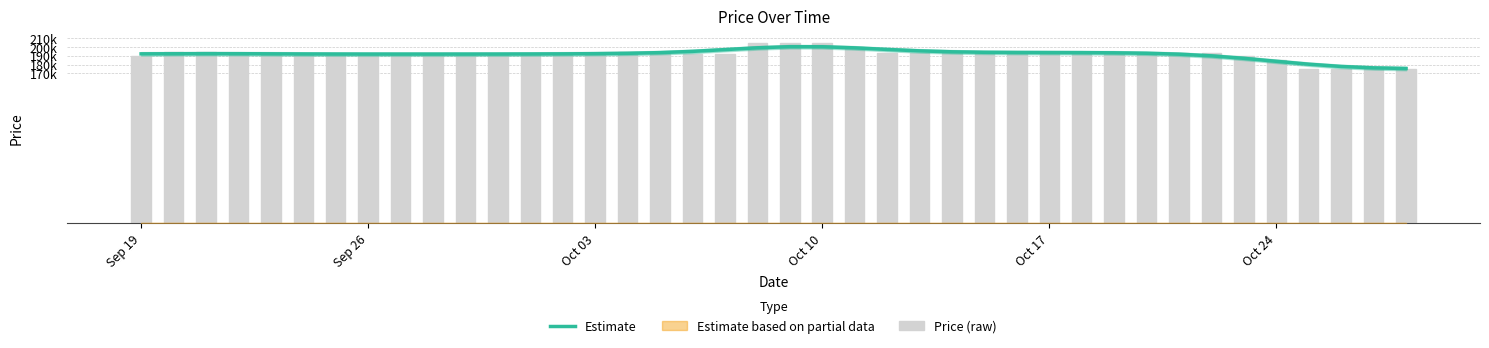

List the series in order of their peak value, highest first.

Price (raw), Estimate